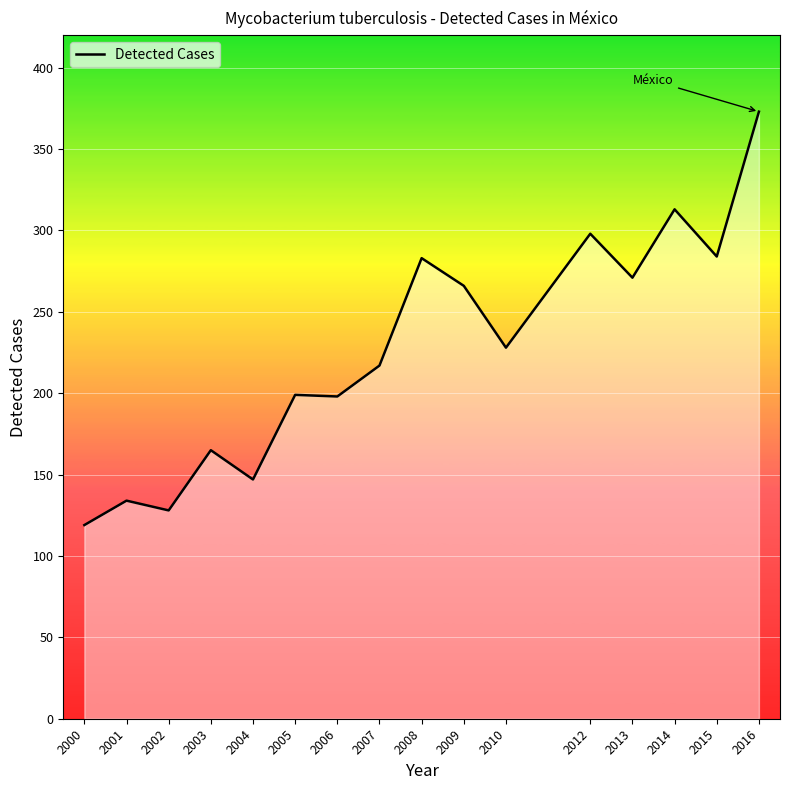

Read the value at 2000, to the nearest 50.

100